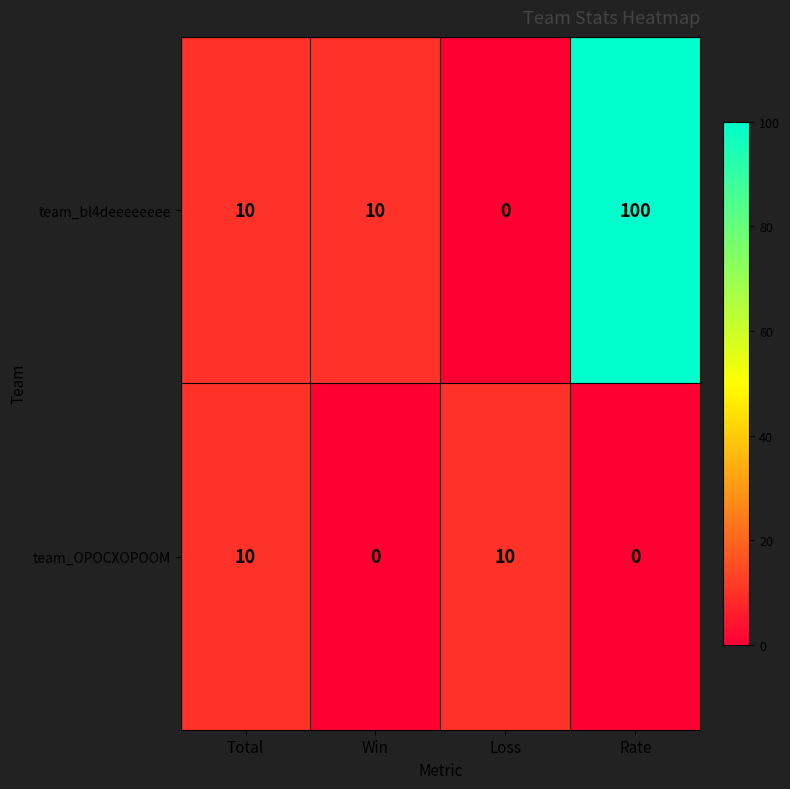

How many values in the team_OPOCXOPOOM series are below 10?

2